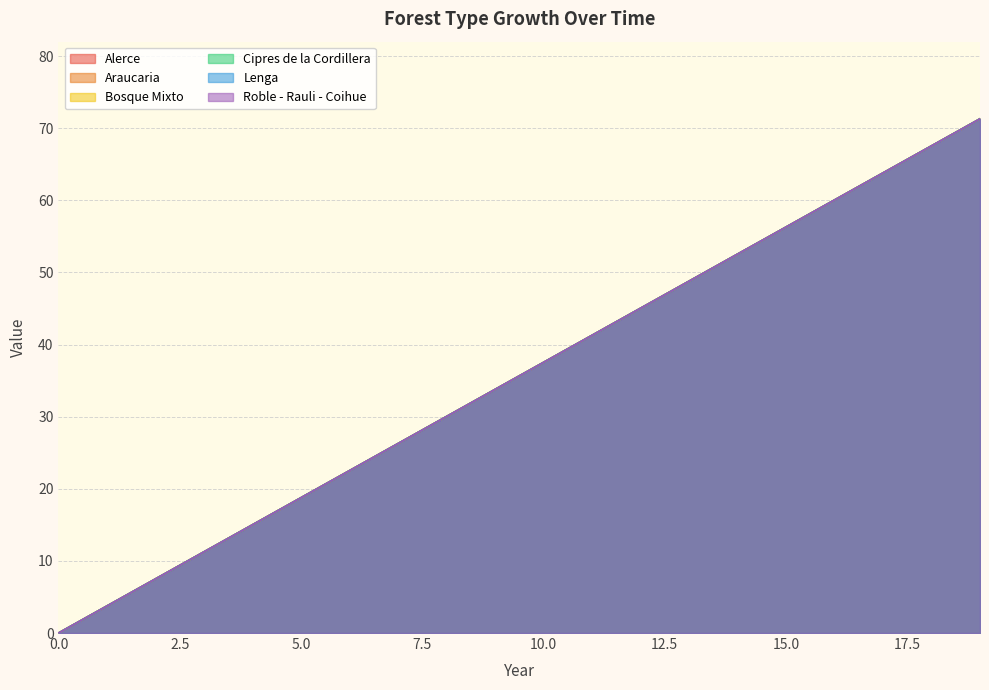

Where does the Roble - Rauli - Coihue series first go above 37?

10